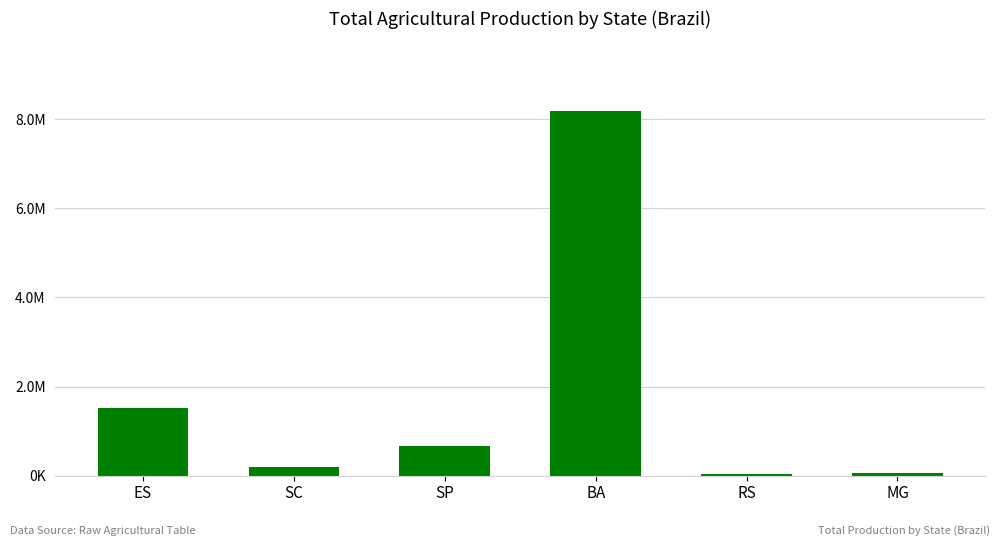

Does the chart contain any negative values?

No